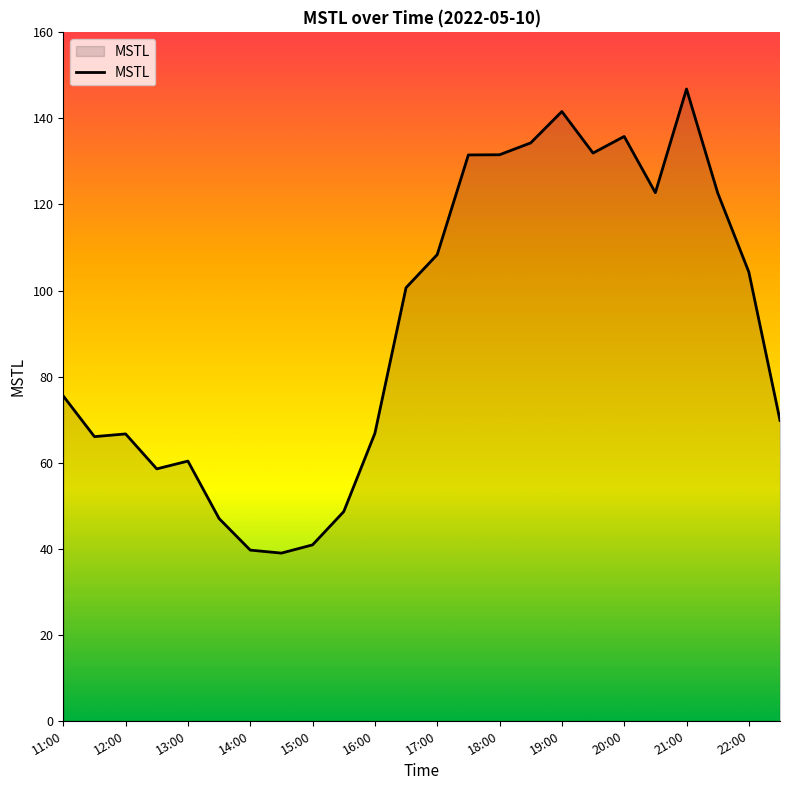

What is the difference between the maximum and minimum values?

107.9